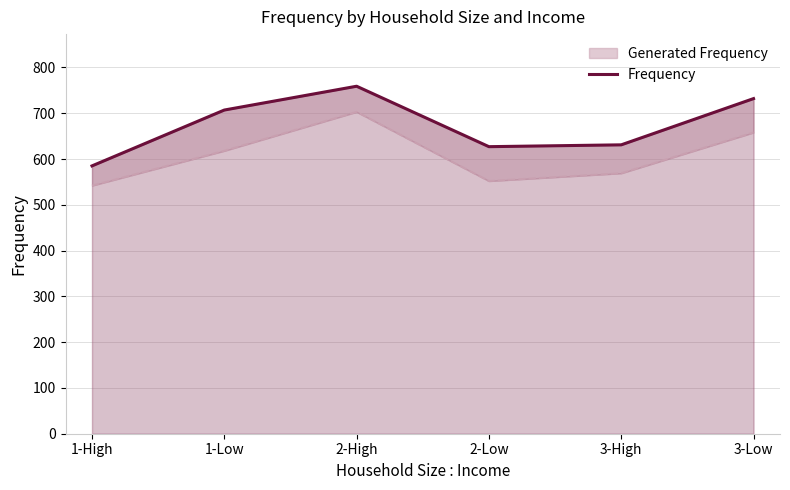

True or false: the data shows 631 at 3-High.

True